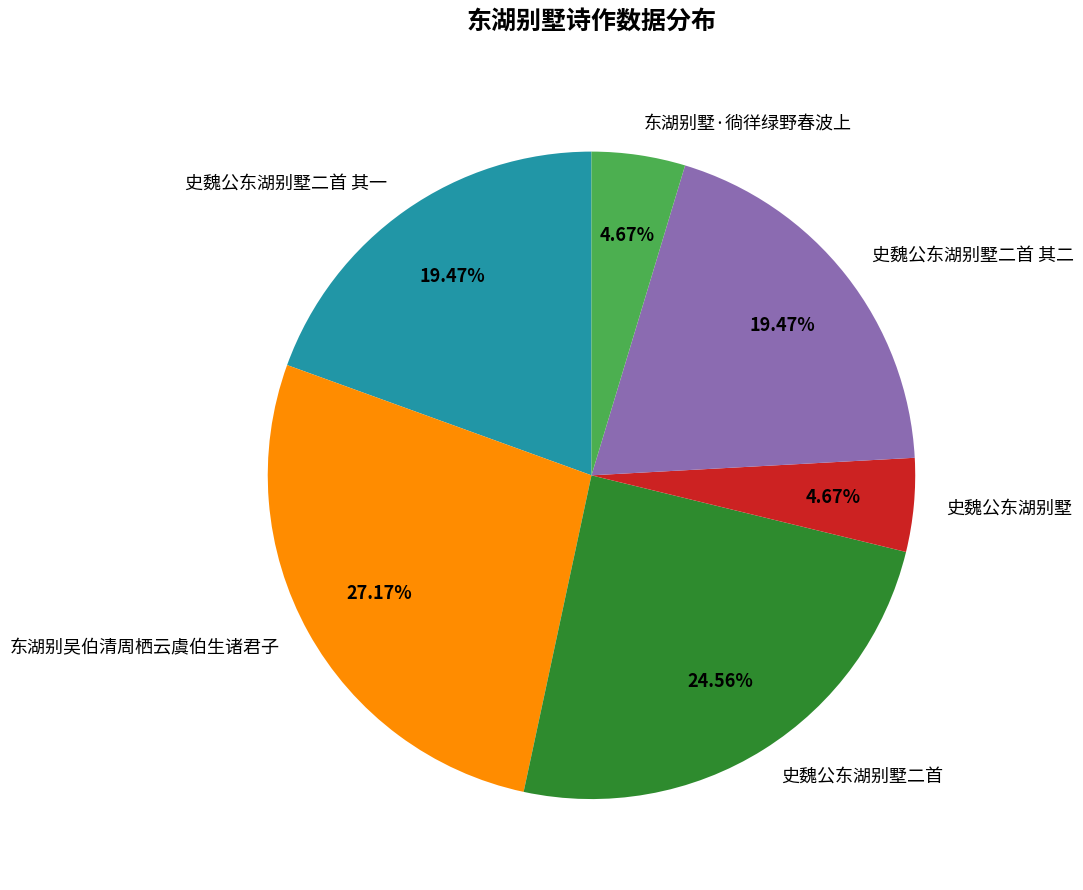

What is the ratio of the value at 史魏公东湖别墅二首 其一 to the value at 史魏公东湖别墅?

4.2